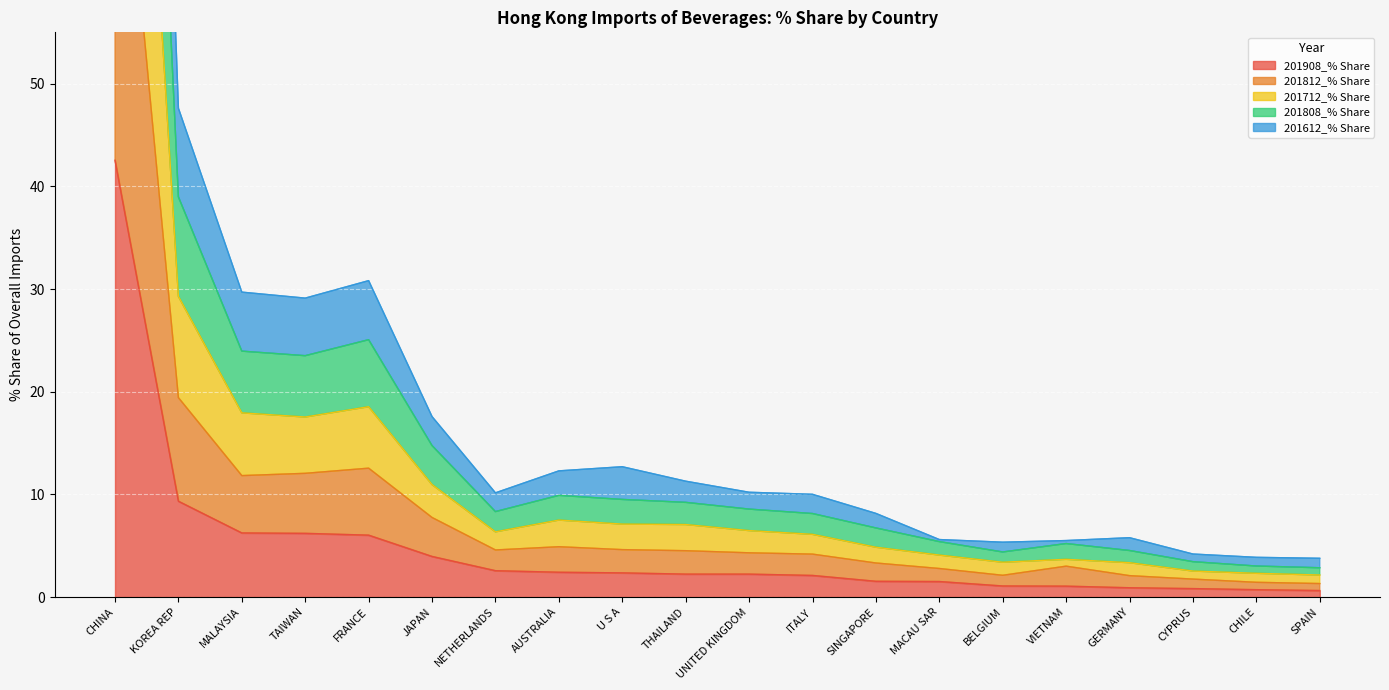

At which label does 201908_% Share reach its peak?

CHINA